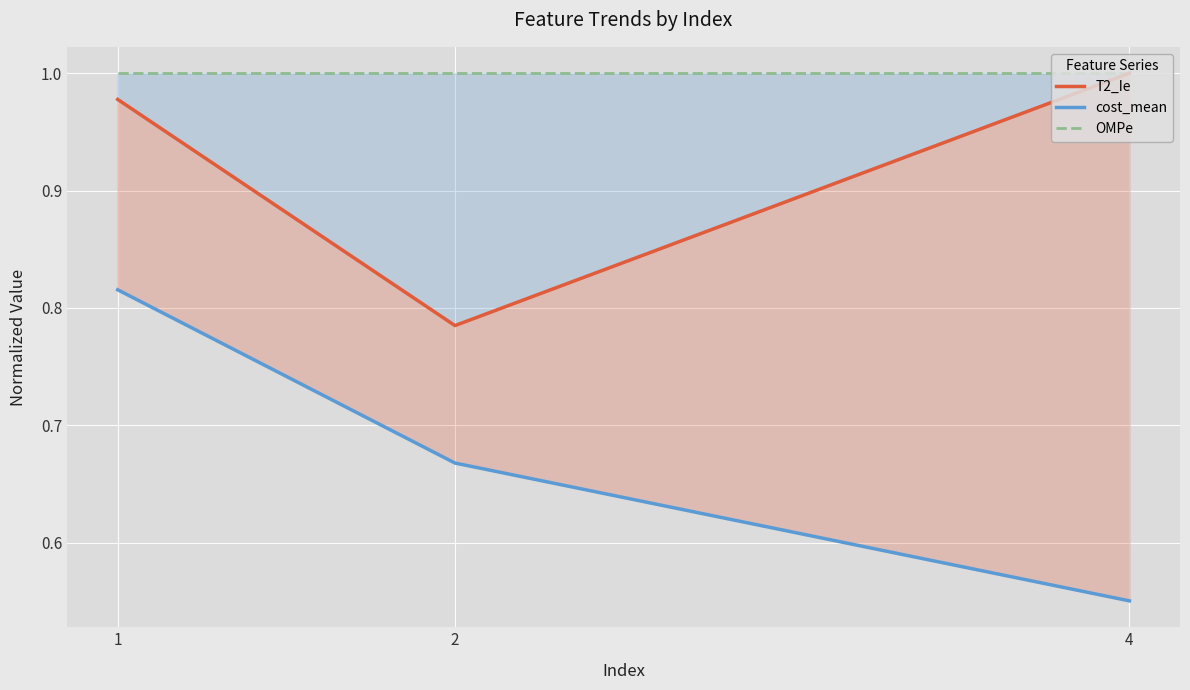

At which category is the sum across all series the highest?

1